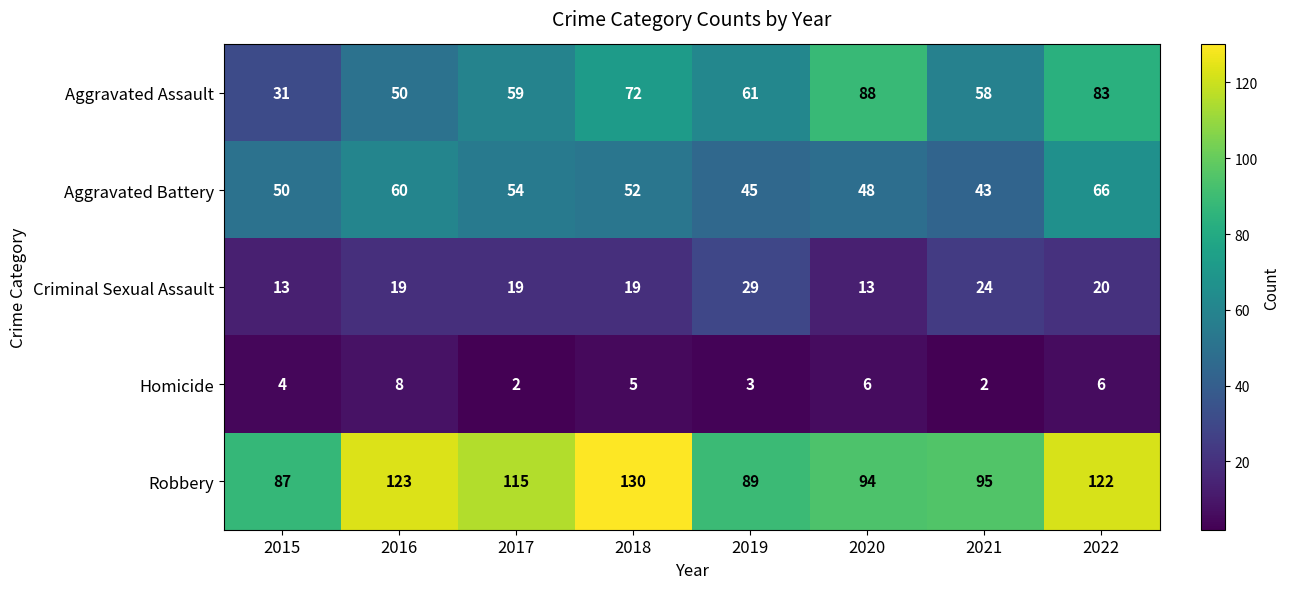

At which category is the sum across all series the highest?

2022